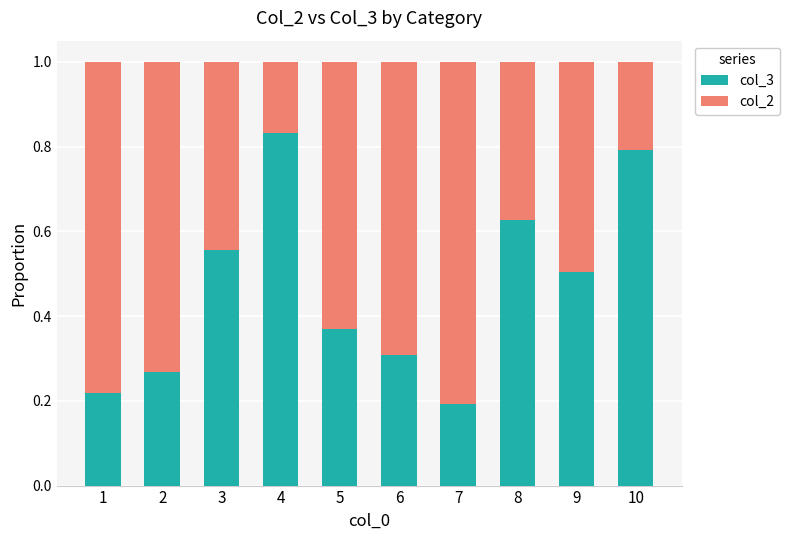

List the labels in order of col_3 value, smallest first.

7, 1, 2, 6, 5, 9, 3, 8, 10, 4